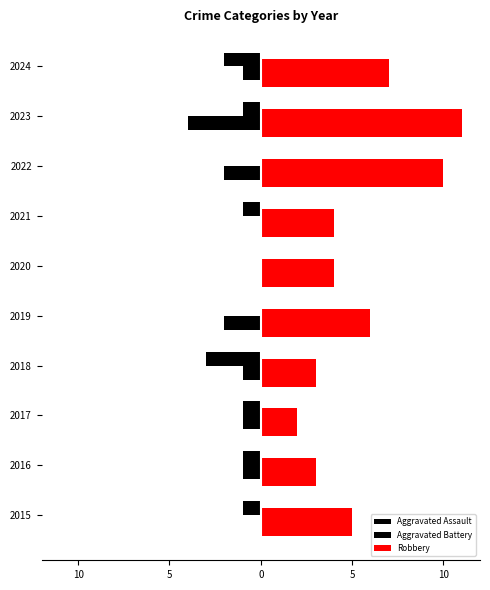

How many series are shown in this chart?

3